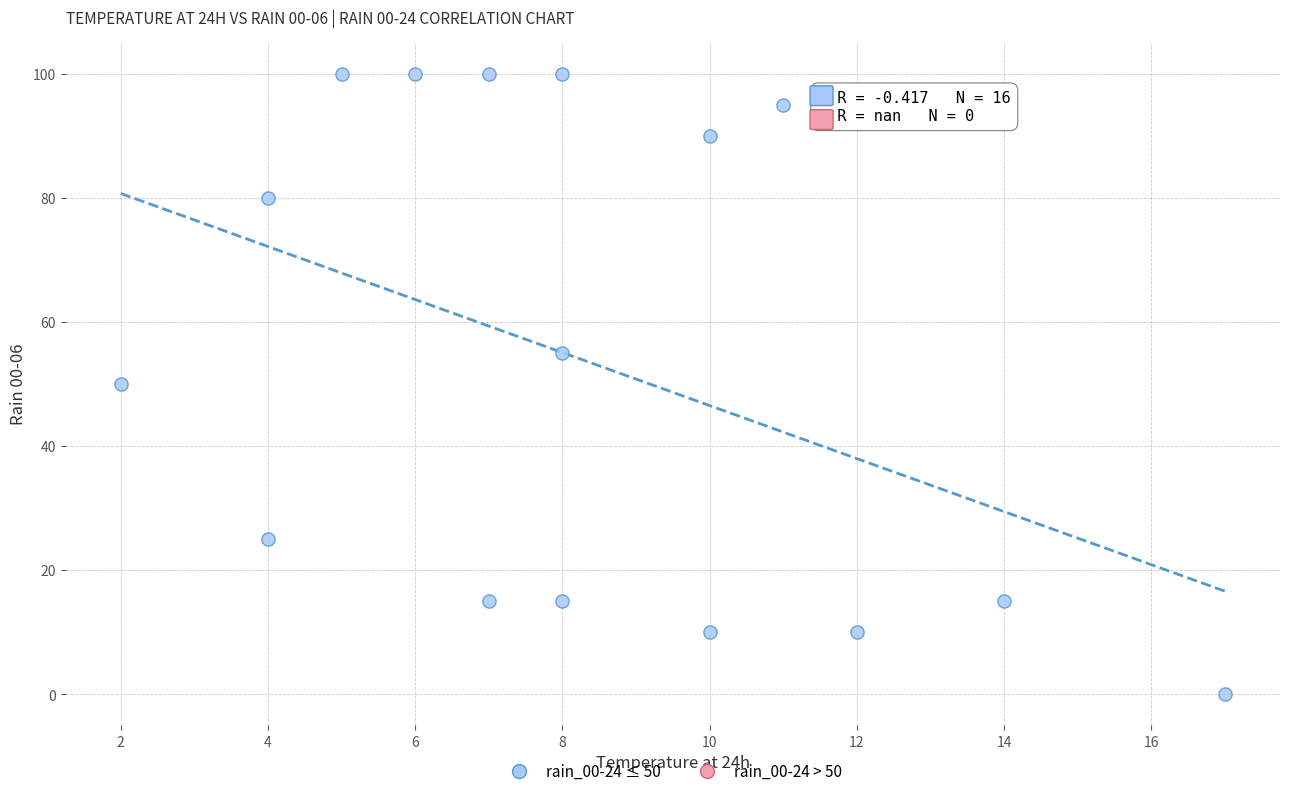

What is the range of Y values (max minus min)?

100